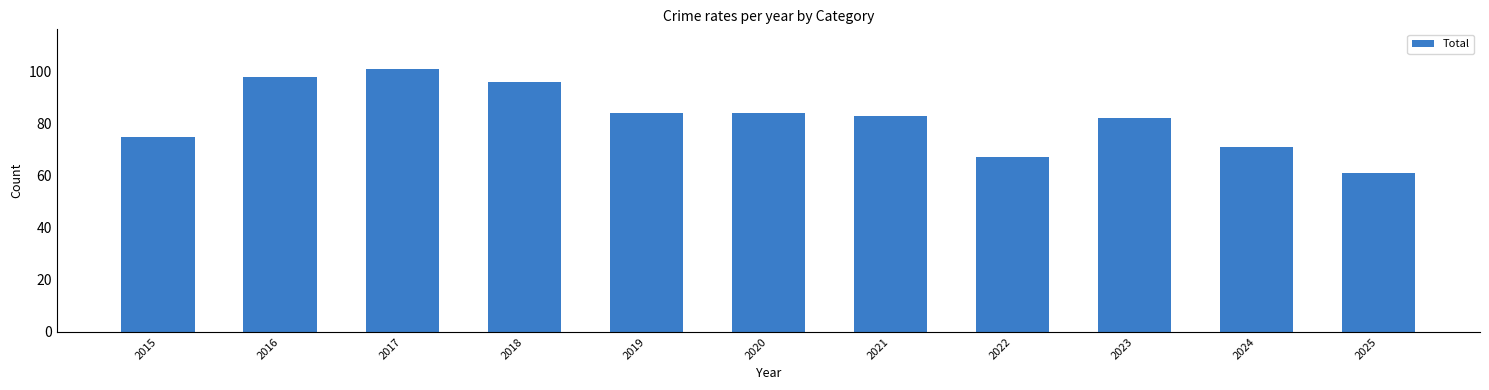

What value does the data have at 2015, to the nearest 5?

75